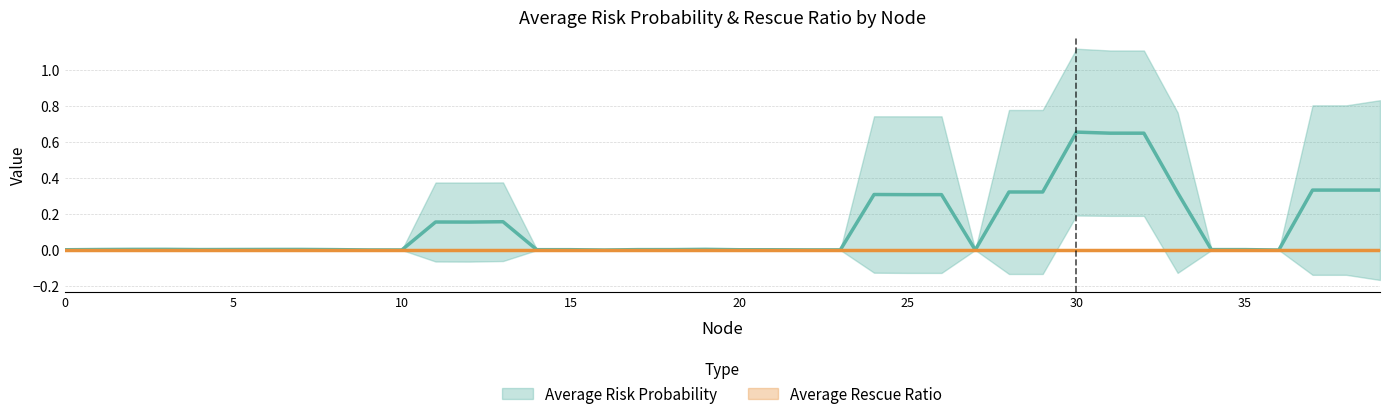

How many distinct data groups are displayed?

2